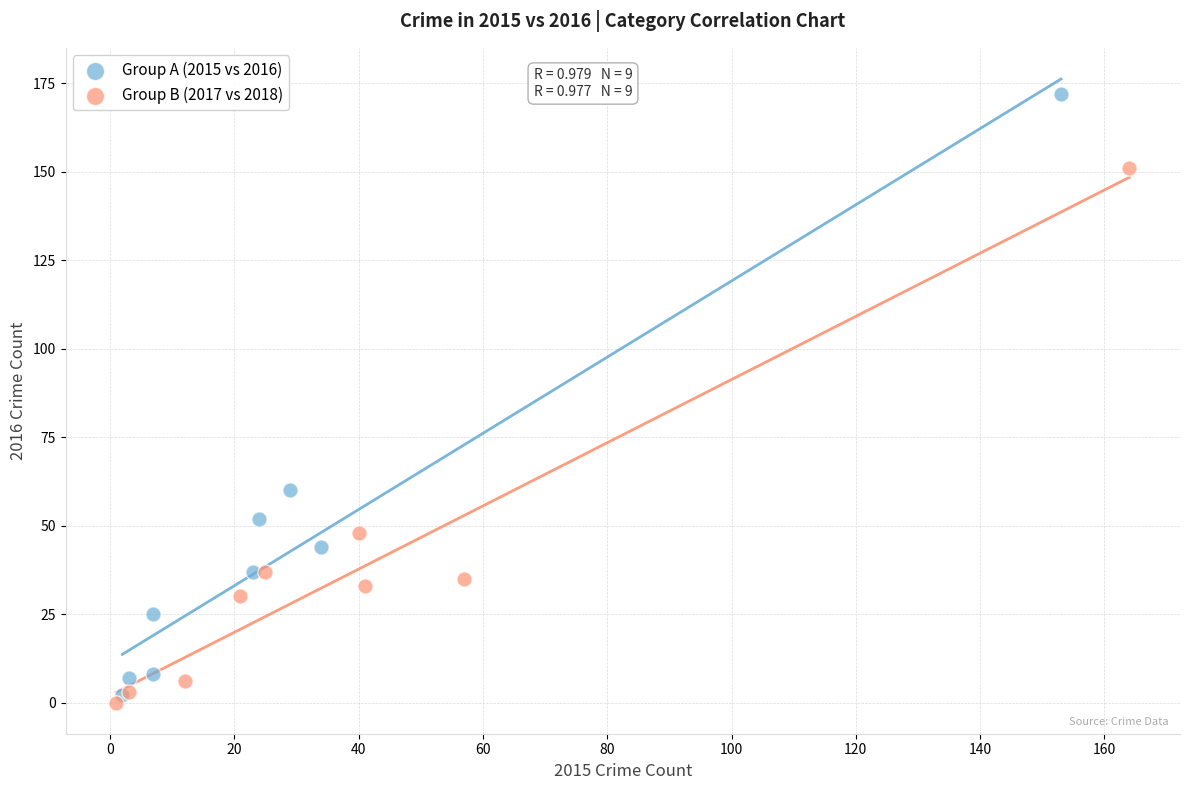

Which series contains the highest Y value?

Group A (2015 vs 2016)